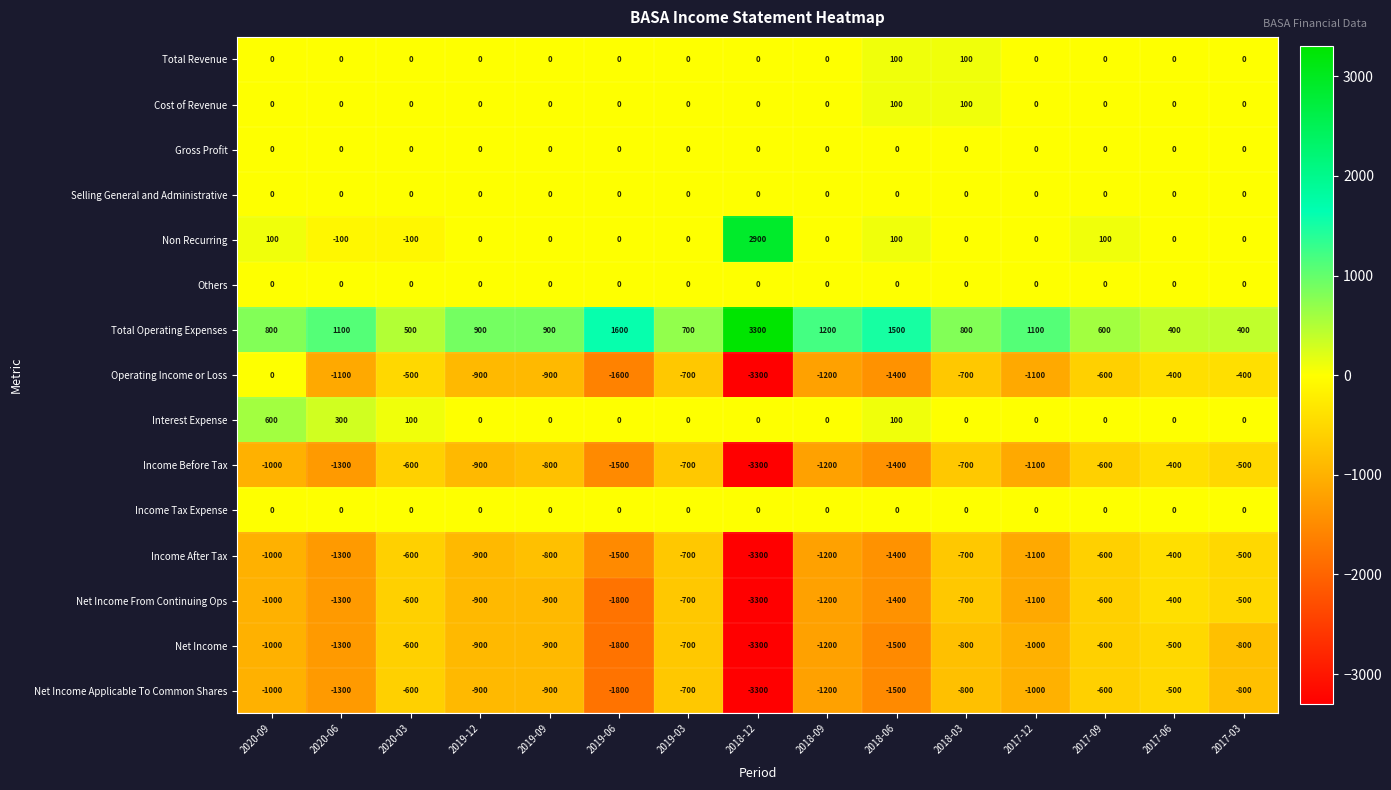

What is the average value of the Total Revenue series?

13